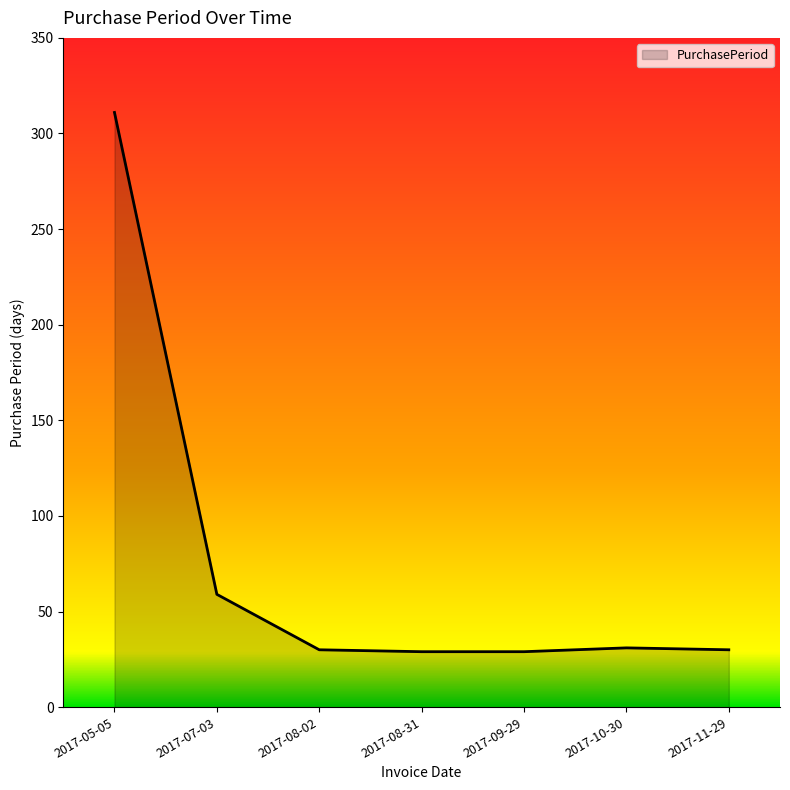

What position from the right is 2017-09-29?

3